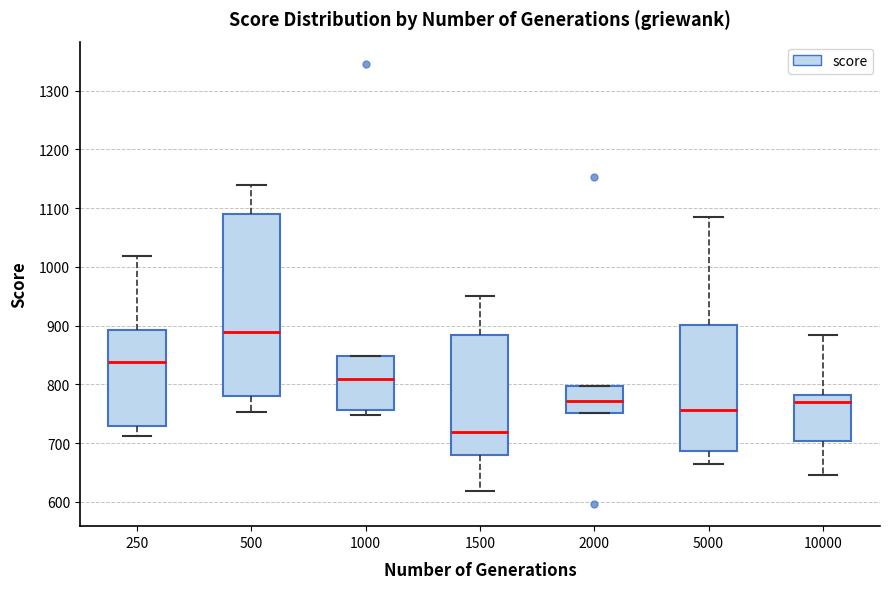

Reading left to right, read every box against the y-axis: the position of its median line, the range the box covers, and the ends of its whiskers. The values are not printed on the chart, so give them approximately, as read against the axis.

250: median 840, box 730 to 890, whiskers 710 to 1020
500: median 890, box 780 to 1090, whiskers 750 to 1140
1000: median 810, box 760 to 850, whiskers 750 to 850
1500: median 720, box 680 to 880, whiskers 620 to 950
2000: median 770, box 750 to 800, whiskers 750 to 800
5000: median 760, box 690 to 900, whiskers 660 to 1080
10000: median 770, box 700 to 780, whiskers 650 to 880